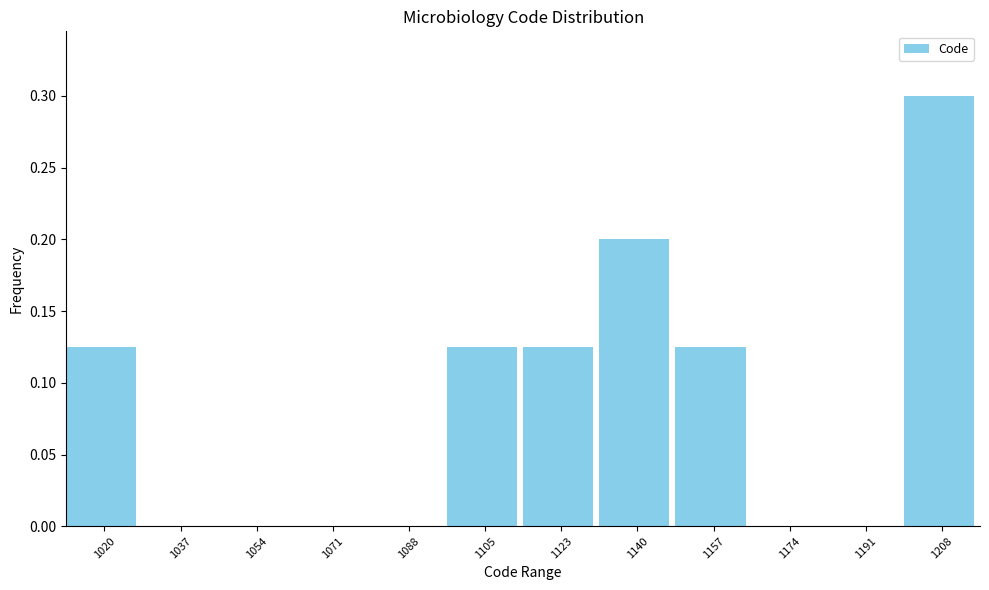

Reading left to right, transcribe this chart: for each bar, give the range it covers on the x-axis and its height. Neither the bar edges nor the heights are printed on the chart, so give them approximately, as read against the axes.

1012 to 1028: 0.125
1028 to 1046: 0
1046 to 1062: 0
1062 to 1080: 0
1080 to 1096: 0
1096 to 1114: 0.125
1114 to 1132: 0.125
1132 to 1148: 0.200
1148 to 1166: 0.125
1166 to 1182: 0
1182 to 1200: 0
1200 to 1218: 0.300